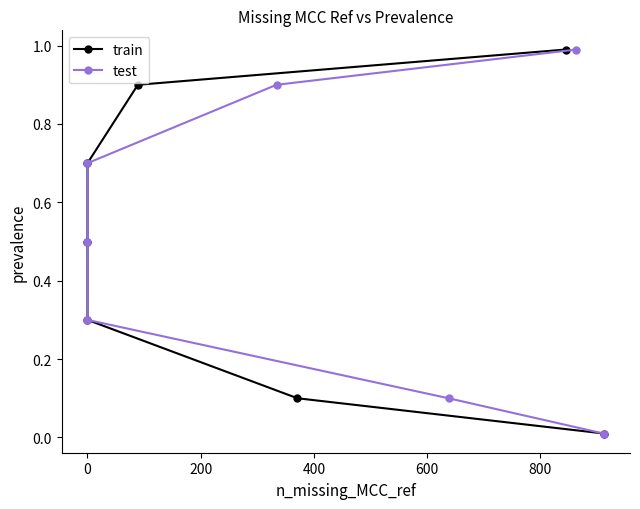

What is the difference between the train values at 600 and 200?

0.4